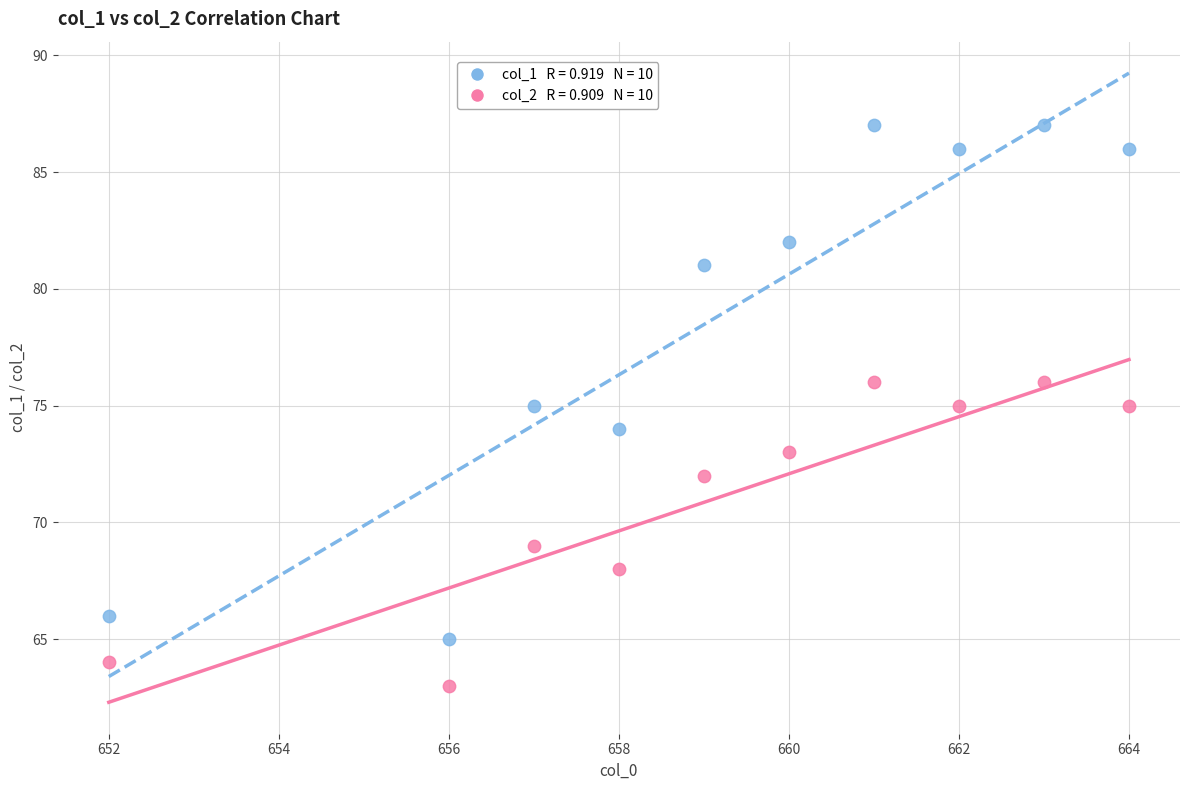

Across all data points, what is the range of X values (max minus min)?

12